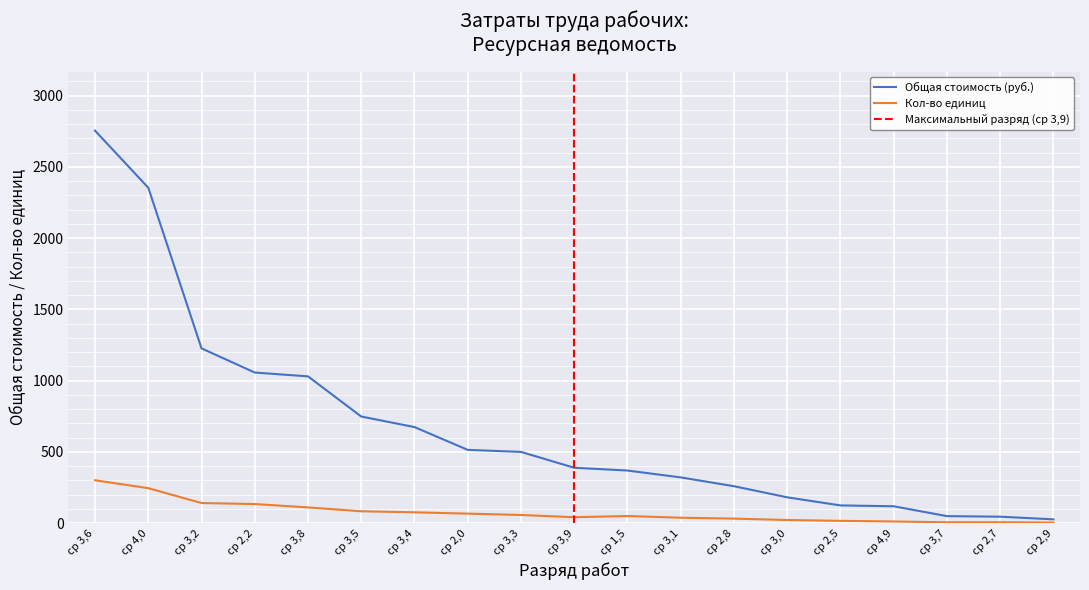

What is the average value of the Общая стоимость (руб.) series?

669.9